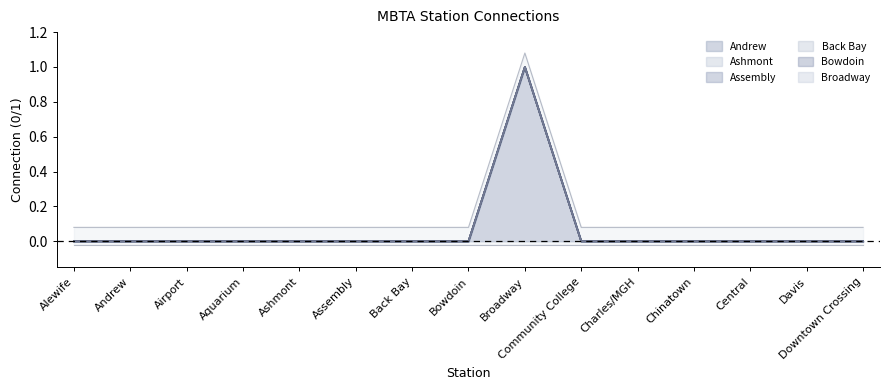

What is the label of the 2nd point from the left?

Andrew